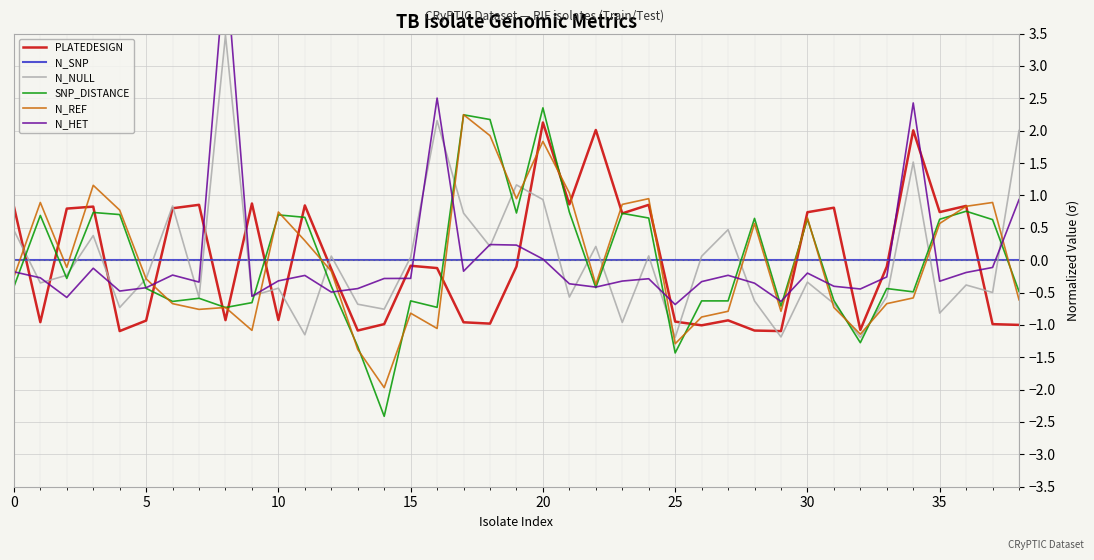

What value does the SNP_DISTANCE series have at 38?

-0.5